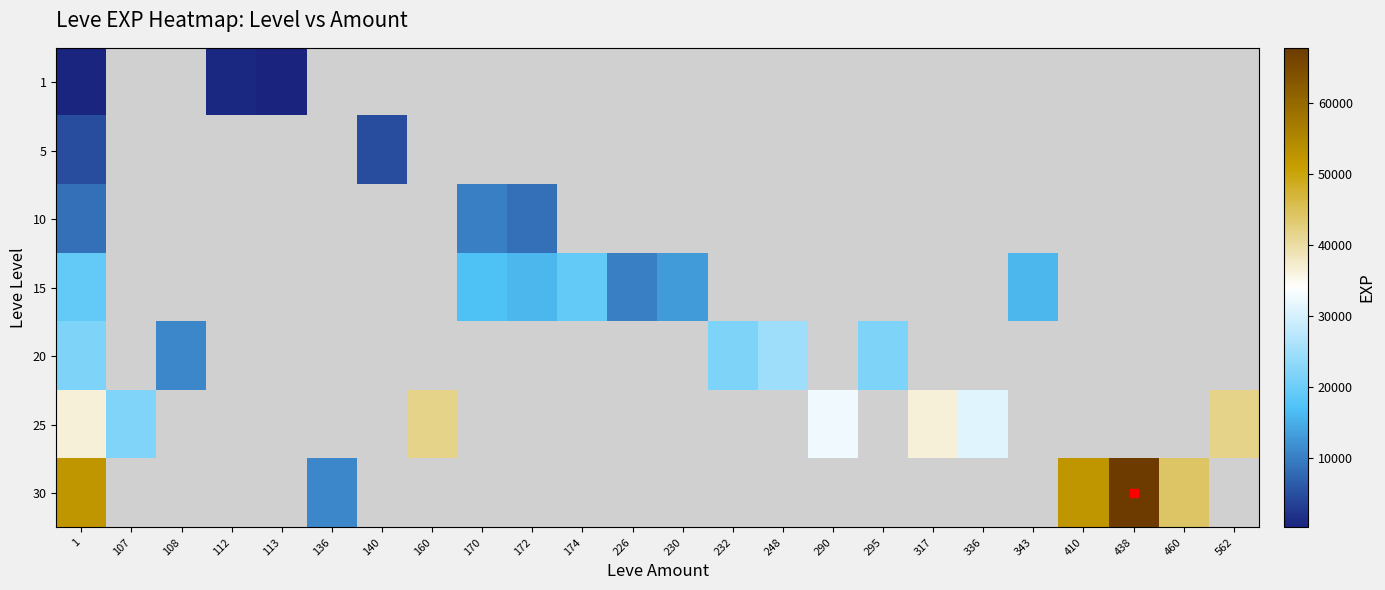

At 112, list the series in order from smallest to largest.

1, 5, 10, 15, 20, 25, 30